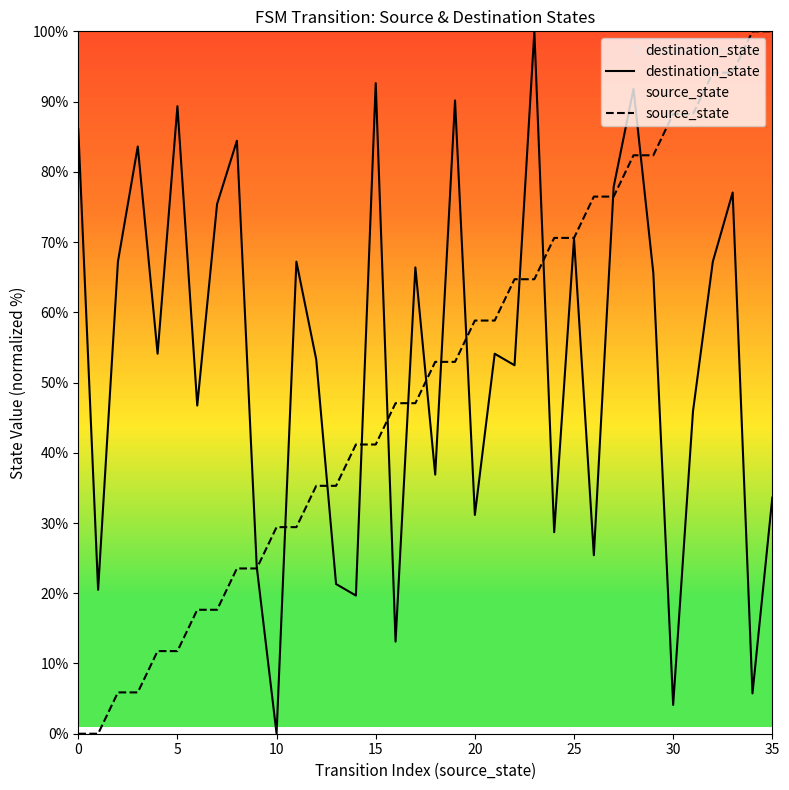

Between which two adjacent categories do source_state and destination_state first intersect?

9 and 10